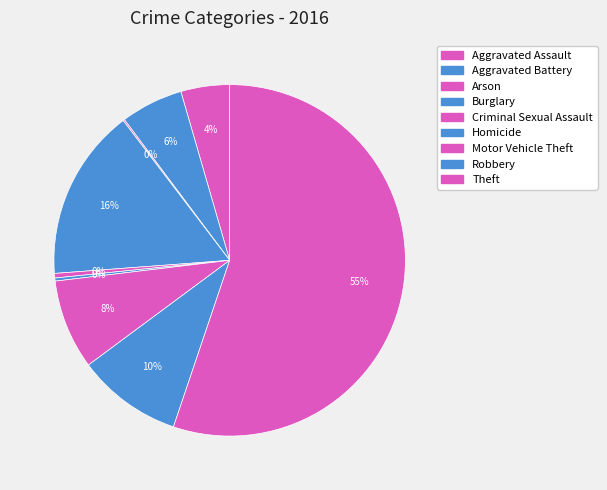

Rank the categories by value from highest to lowest.

Theft, Burglary, Robbery, Motor Vehicle Theft, Aggravated Battery, Aggravated Assault, Criminal Sexual Assault, Homicide, Arson